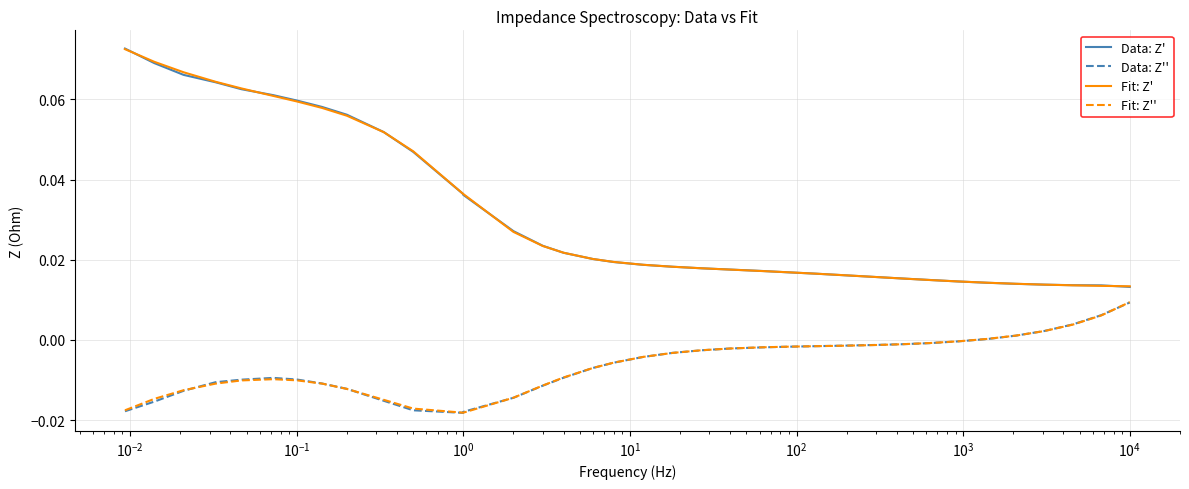

Is it true that Data: Z'' equals -0.0 at 26?

False